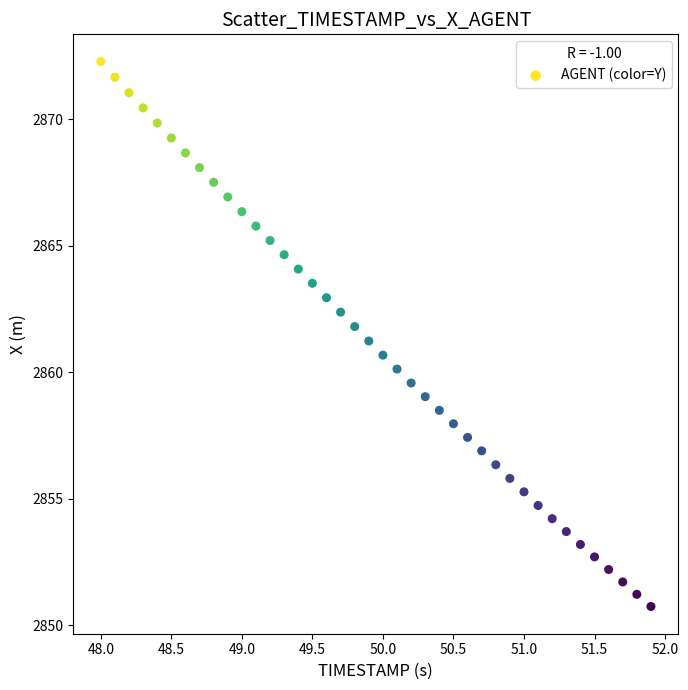

What is the range of Y values (max minus min)?

21.5